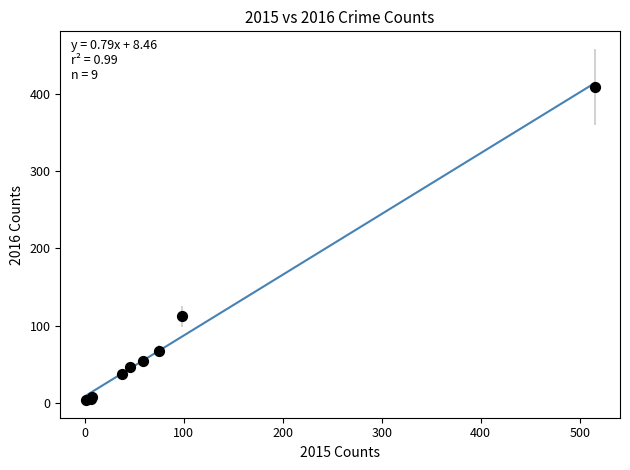

What Y value in the scatter plot is closest to 206?

112